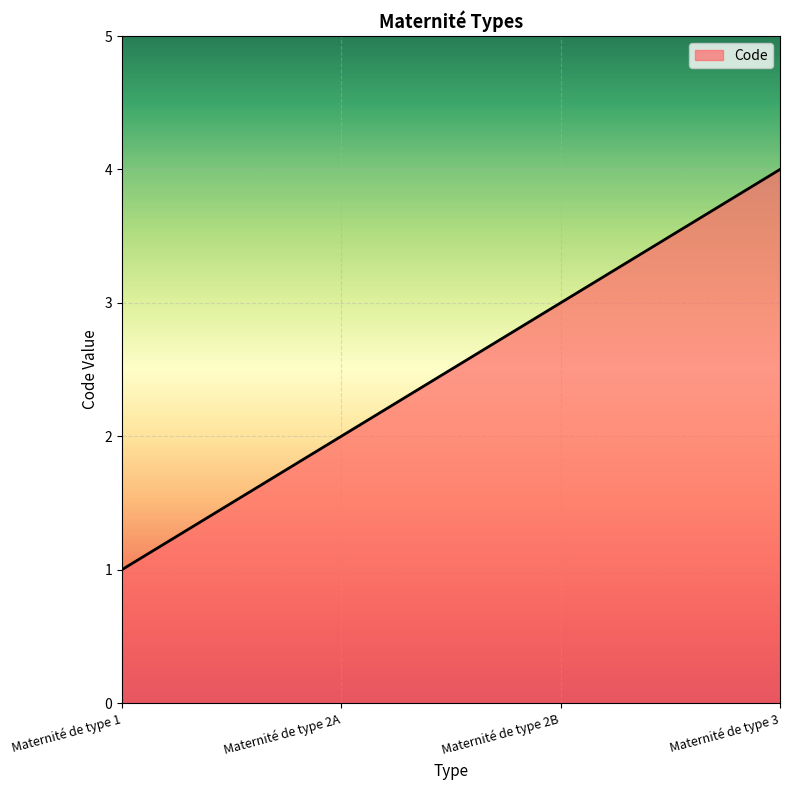

Rank the categories by value from highest to lowest.

Maternité de type 3, Maternité de type 2B, Maternité de type 2A, Maternité de type 1